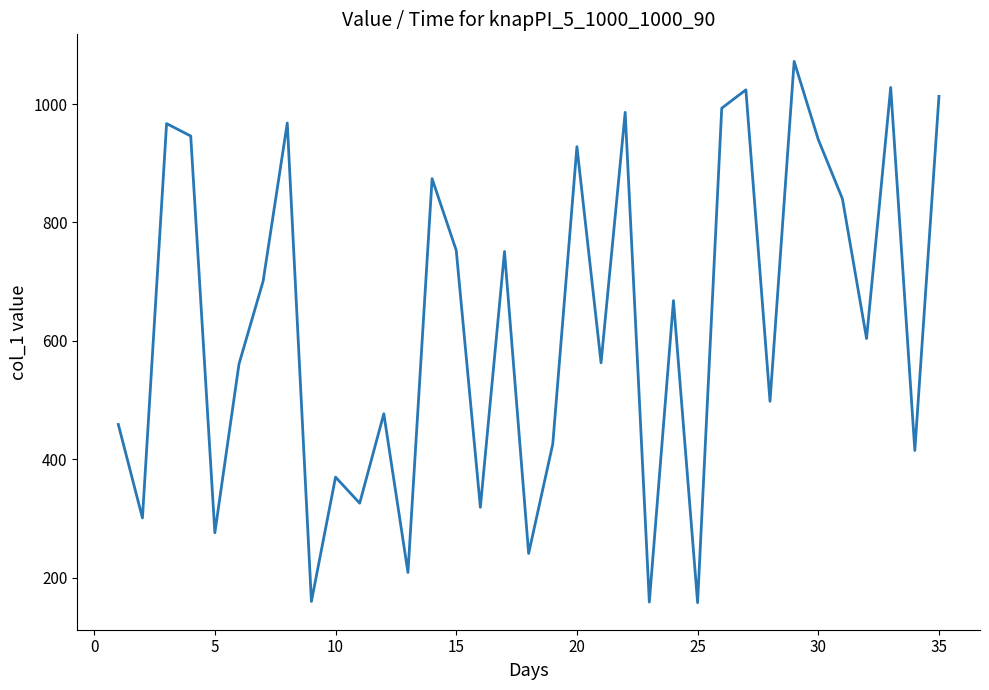

What is the difference between the maximum and minimum values?

914